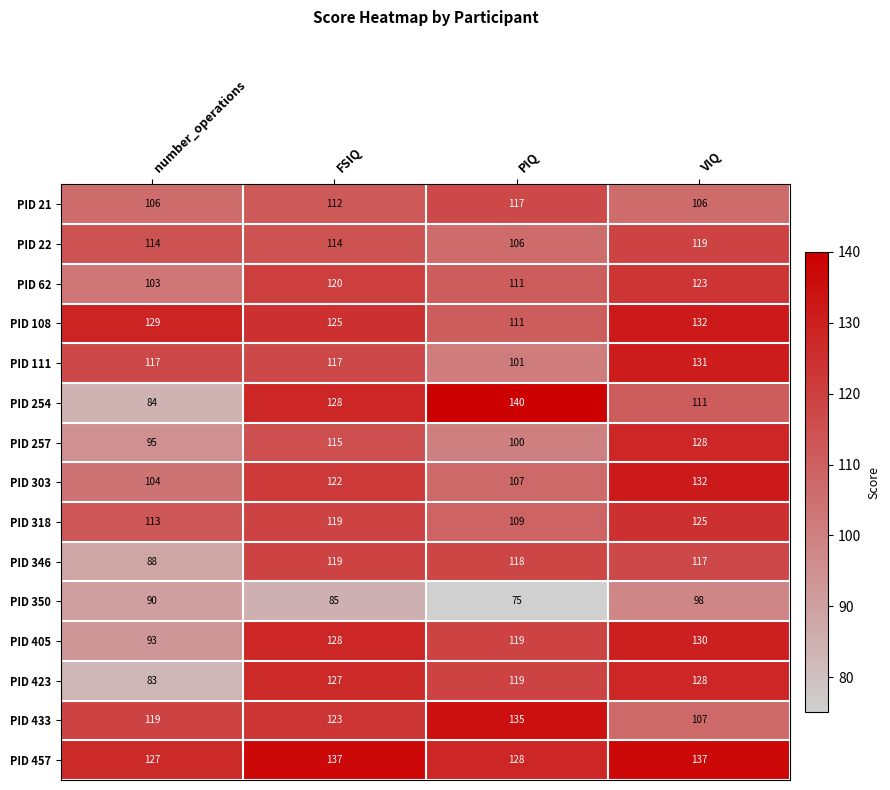

Read the PID 405 value at PIQ.

119